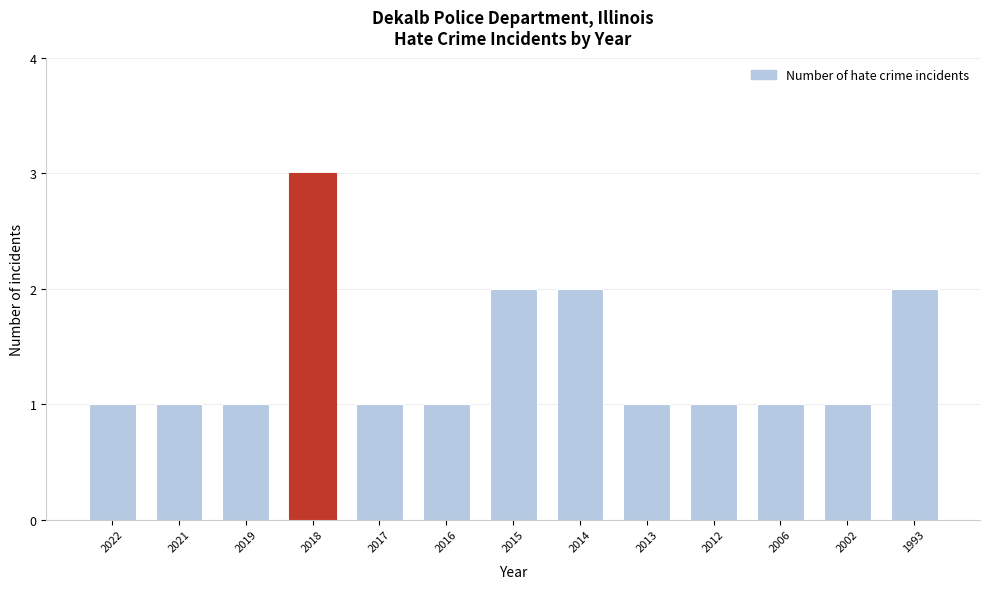

Reading right to left, list all the values displayed in this chart.

2	1	1	1	1	2	2	1	1	3	1	1	1